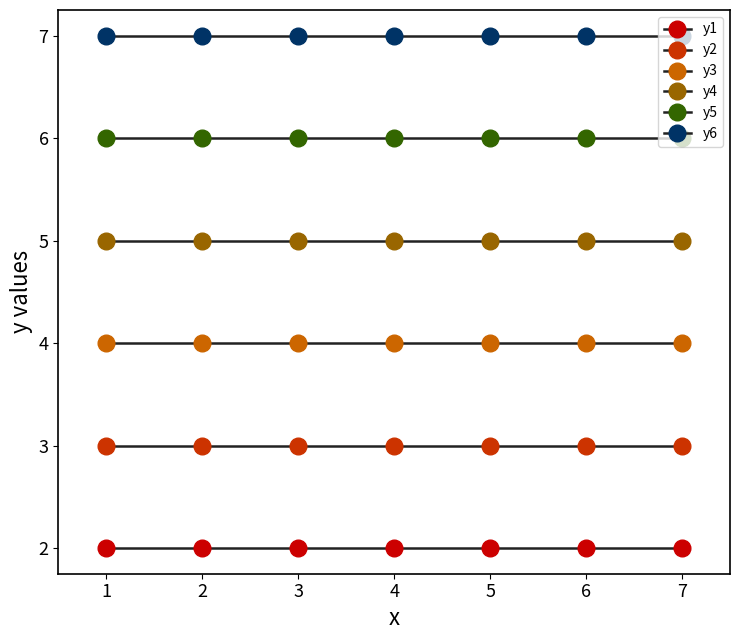

How many distinct data groups are displayed?

6